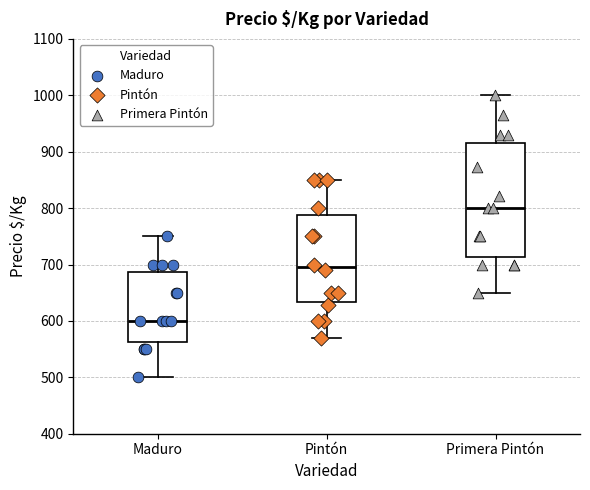

Which box has the highest median line?

Primera Pintón